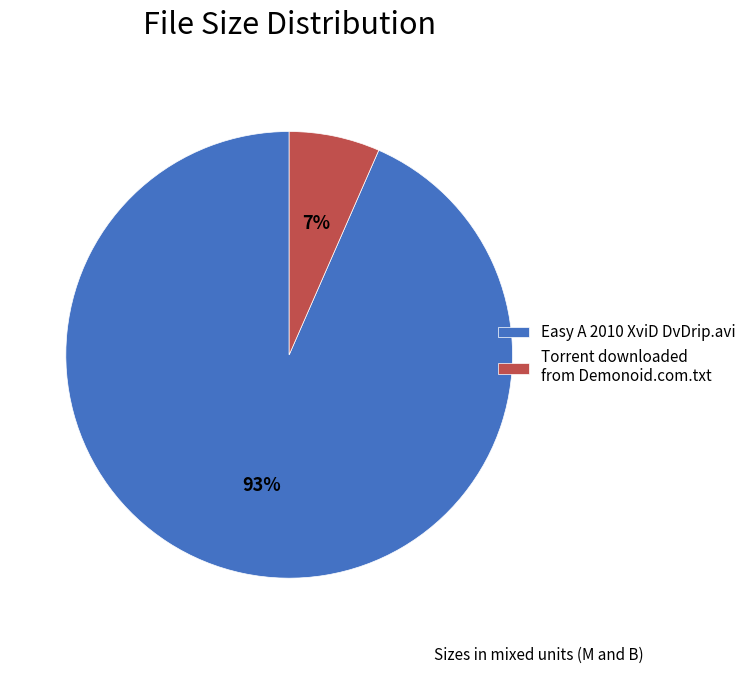

Is there any slice that represents more than half of the pie?

Yes